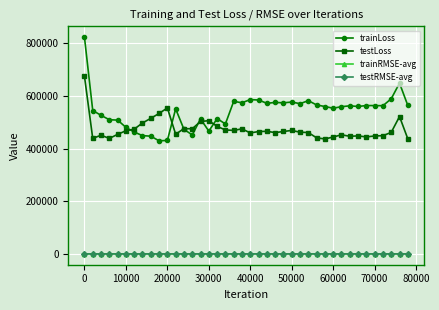

True or false: testRMSE-avg has more than 0 interior local peaks.

True